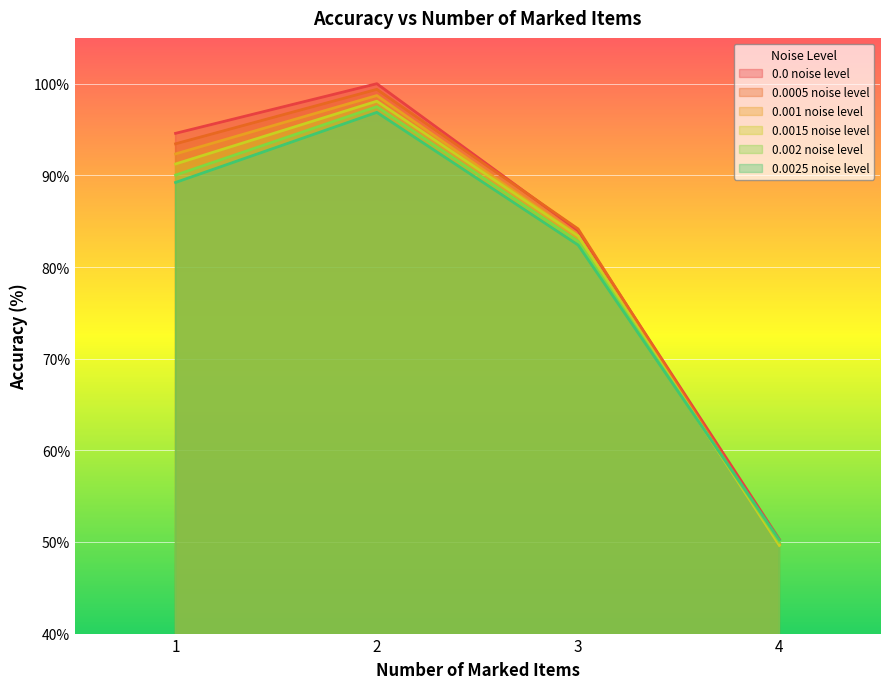

What is the minimum value for 0.002 noise level?

50.0